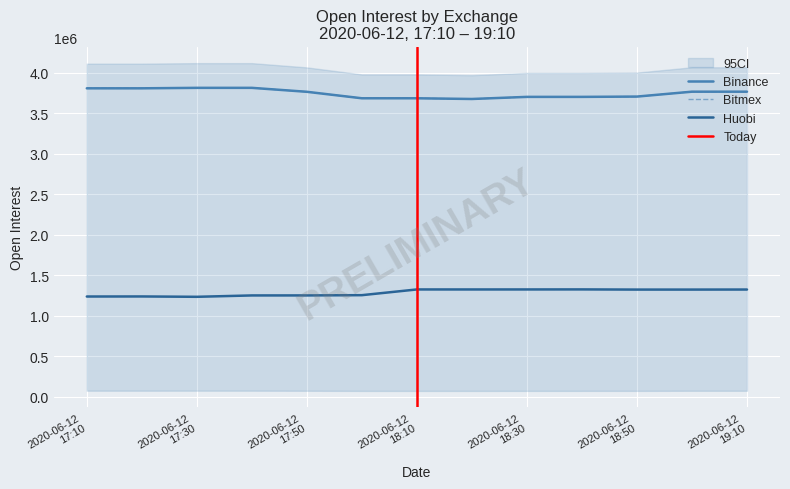

Reading left to right, extract all data points from this chart.

Huobi: 1238560	1239370	1235080	1251910	1252170	1255270	1325890	1325620	1325900	1326340	1324210	1324250	1324750
Binance: 3808040	3808040	3813811	3813811	3765044	3685099	3685099	3676372	3702318	3702318	3705984	3766466	3766466
Bitmex: 3808040	3808040	3813811	3813811	3765044	3685099	3685099	3676372	3702318	3702318	3705984	3766466	3766466